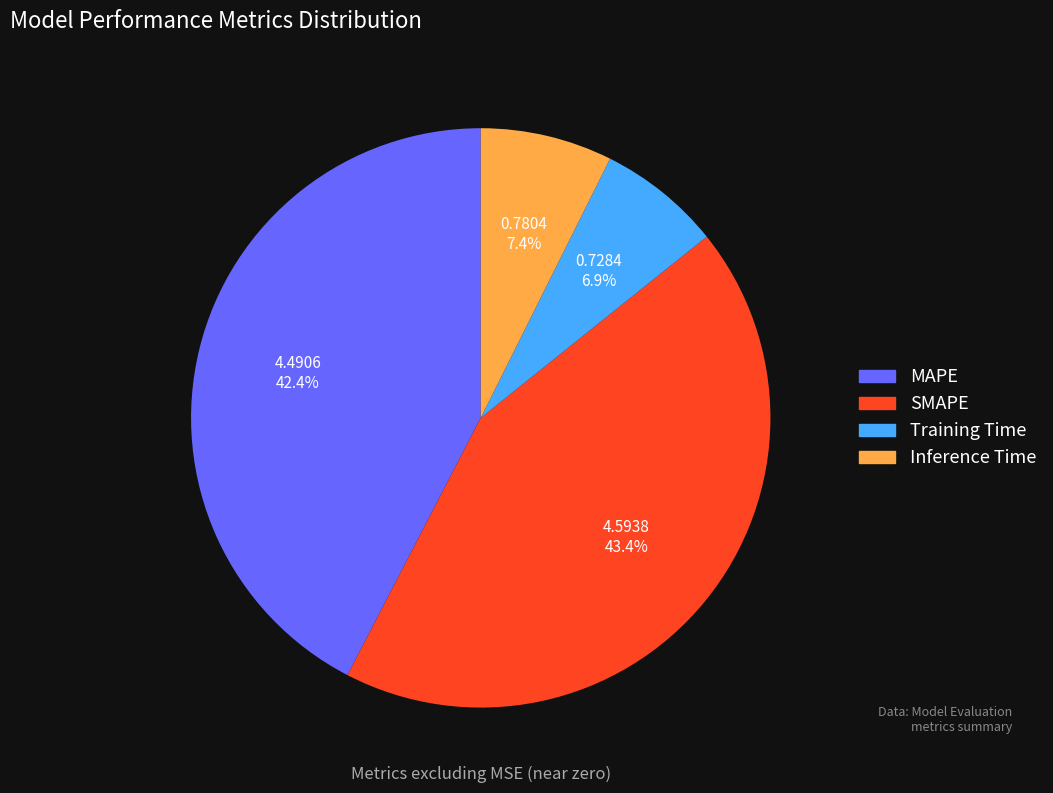

Between MAPE and Inference Time, which is larger?

MAPE